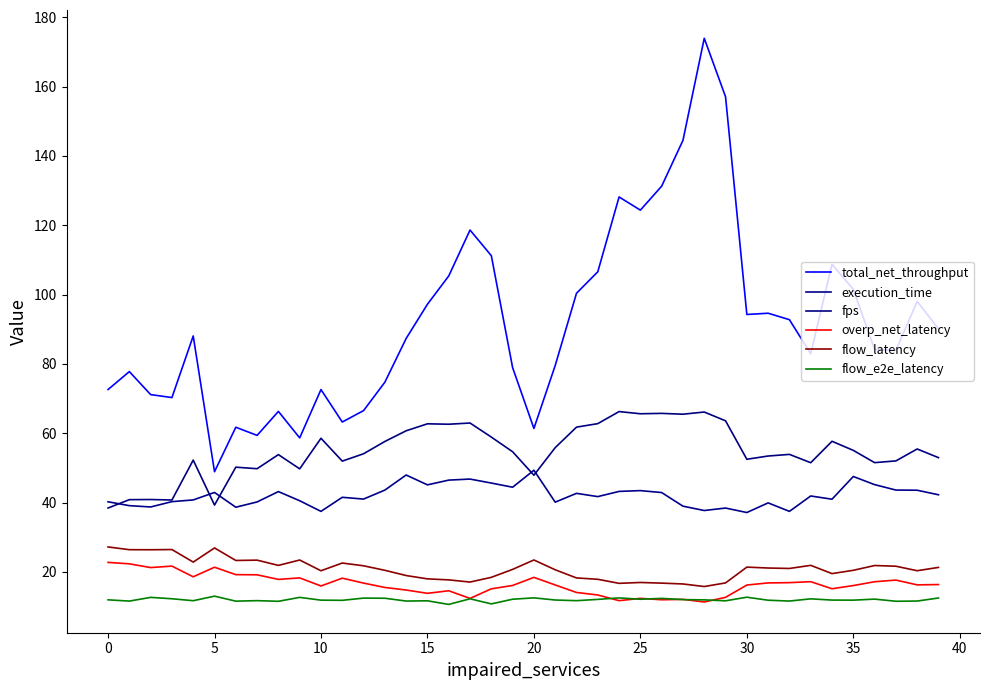

What is the maximum value for flow_latency?

27.2